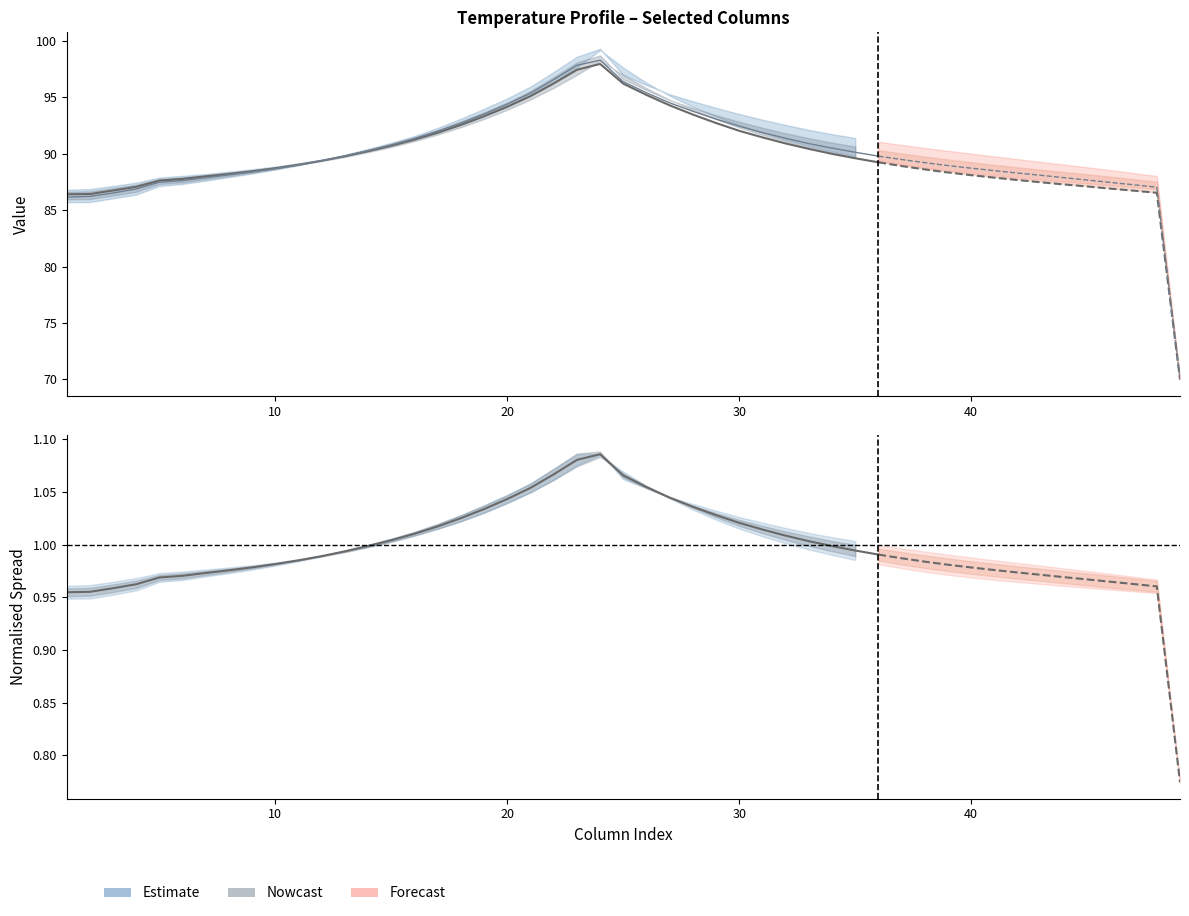

How many data points in col_9 are less than 90?

14